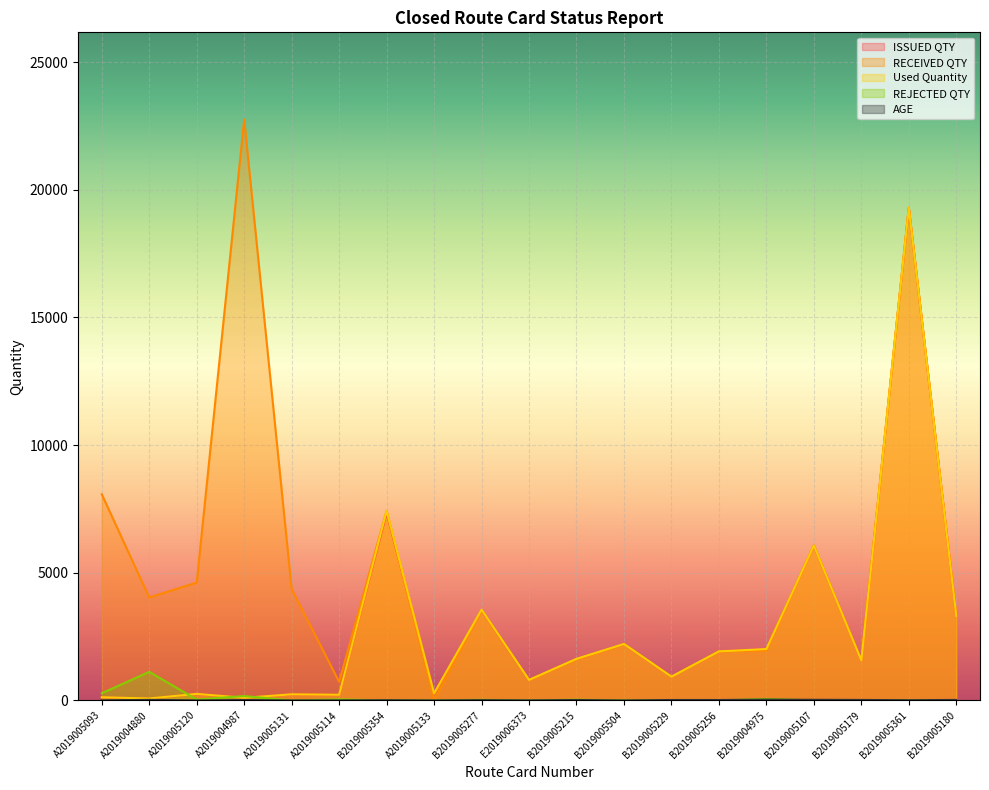

How many lines are shown in the chart?

5